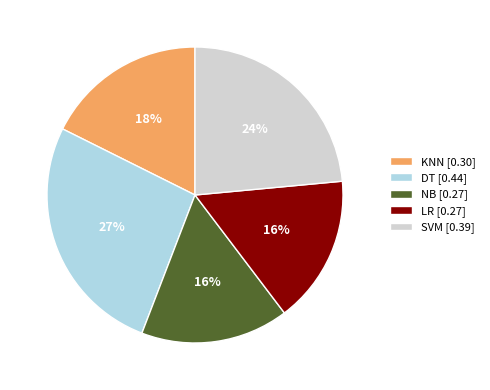

What is the largest slice in the pie chart?

DT